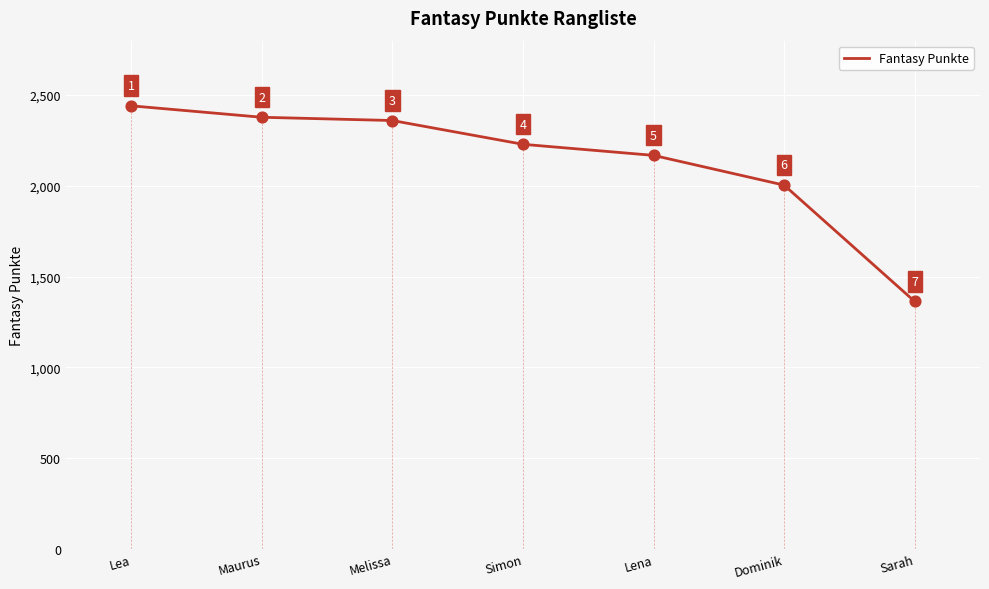

Between Simon and Lena, which is larger?

Simon